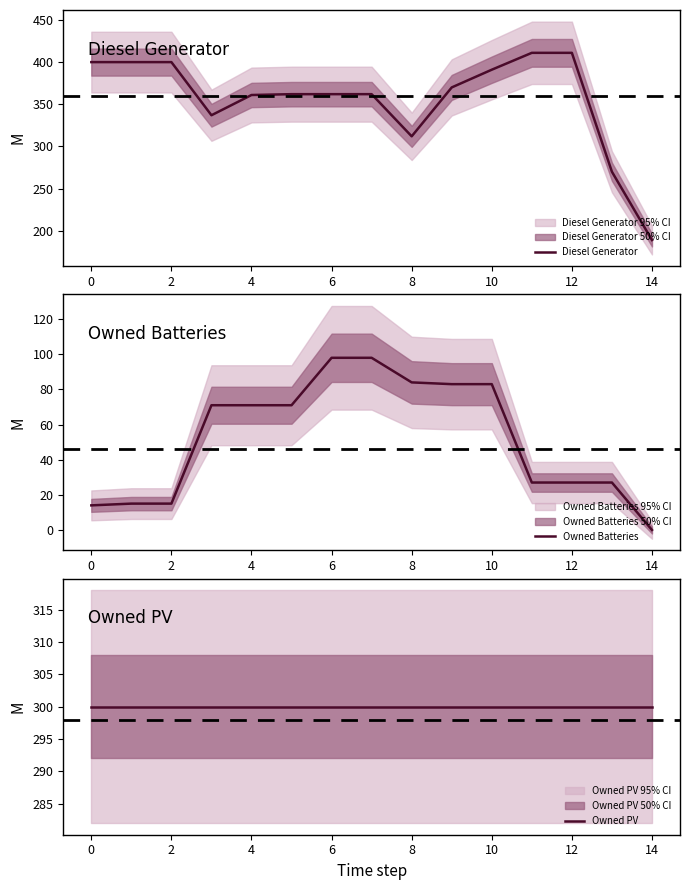

What is the minimum value for Diesel Generator?

189.0